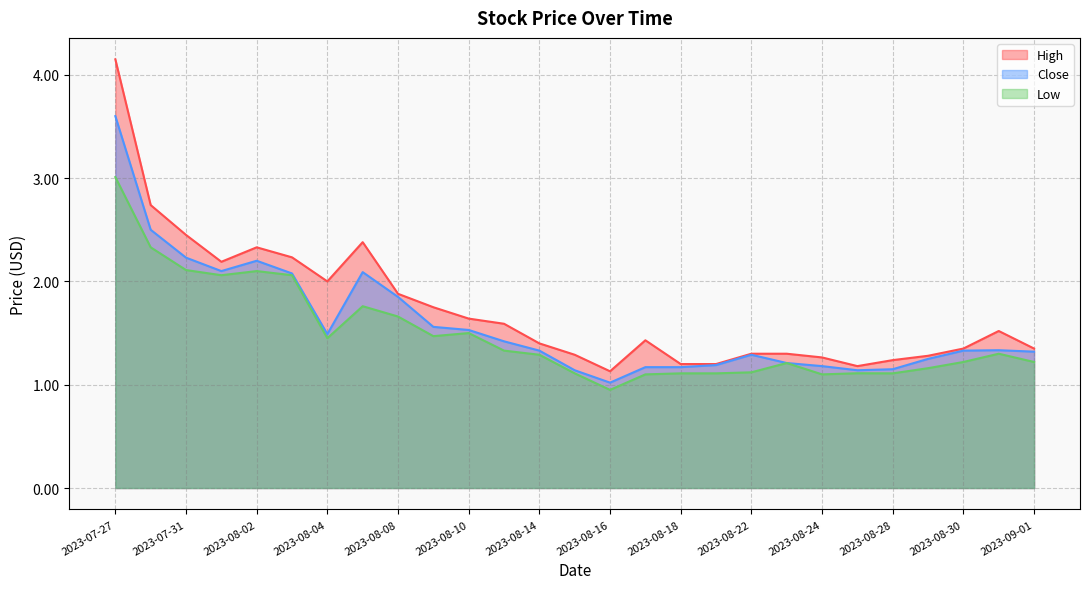

What is the maximum value for Low?

3.0